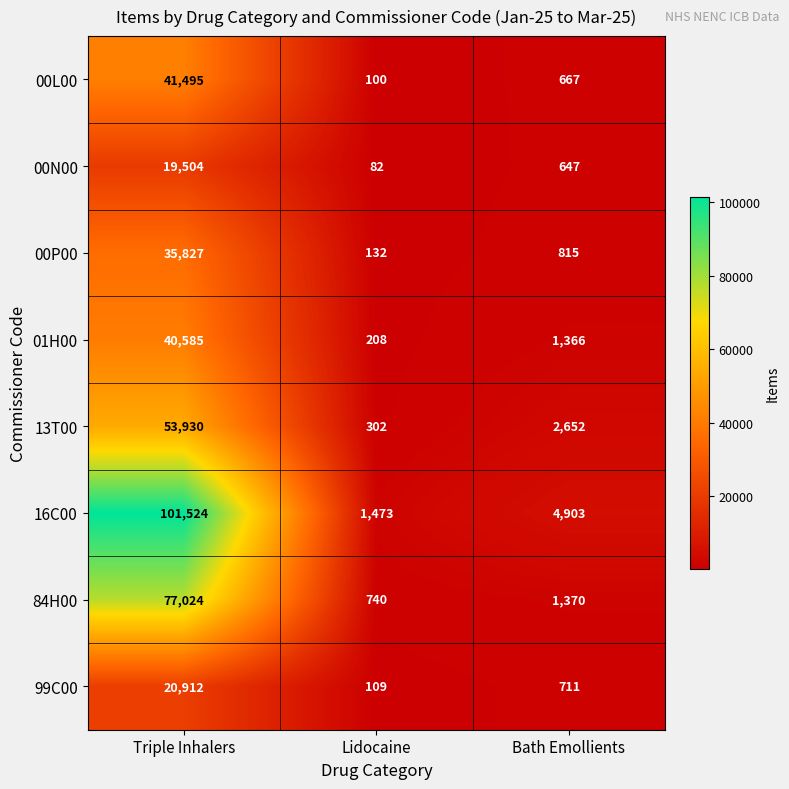

The 99C00 series shows 20912 at Triple Inhalers. True or false?

True